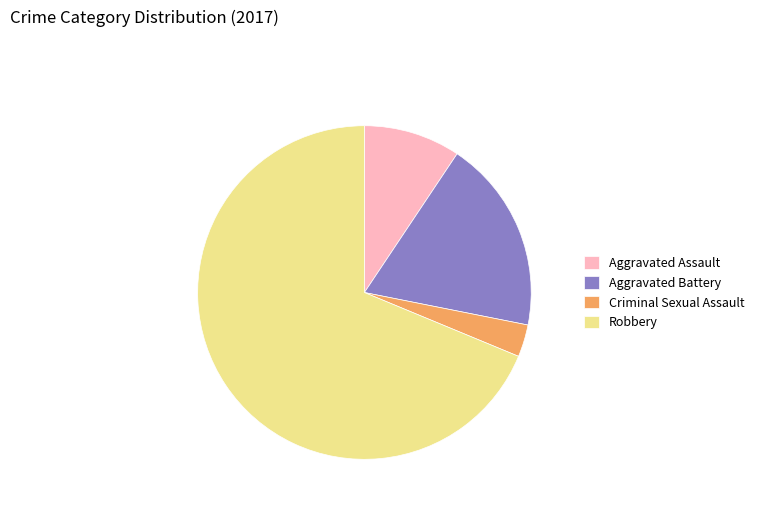

Rank the categories by value from lowest to highest.

Criminal Sexual Assault, Aggravated Assault, Aggravated Battery, Robbery